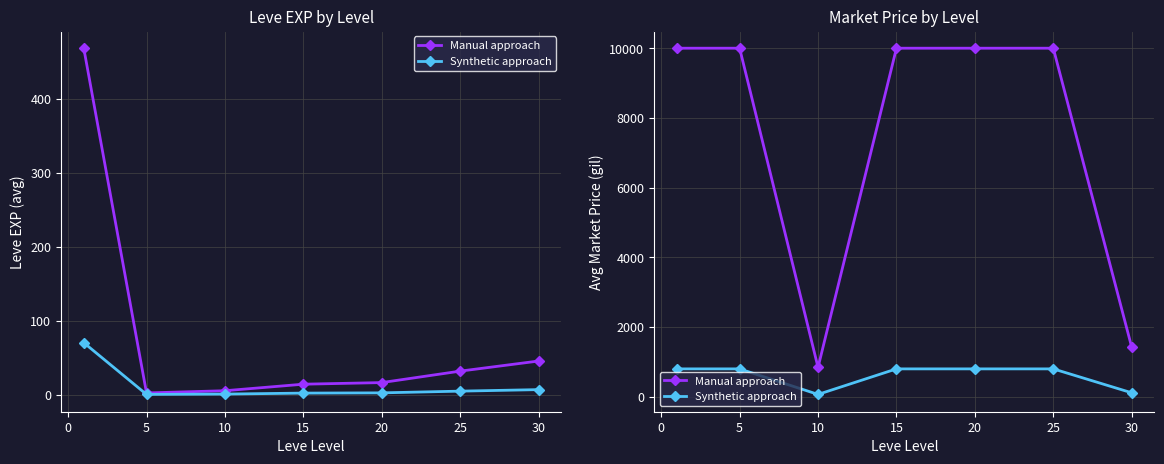

True or false: Manual approach and Synthetic approach cross at least once.

False